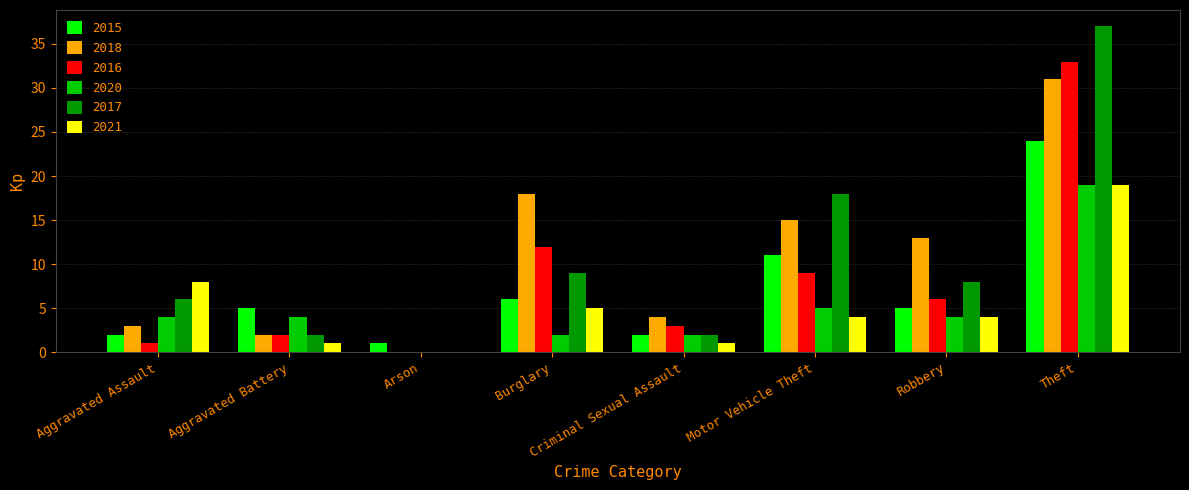

What is the maximum value for 2018?

31